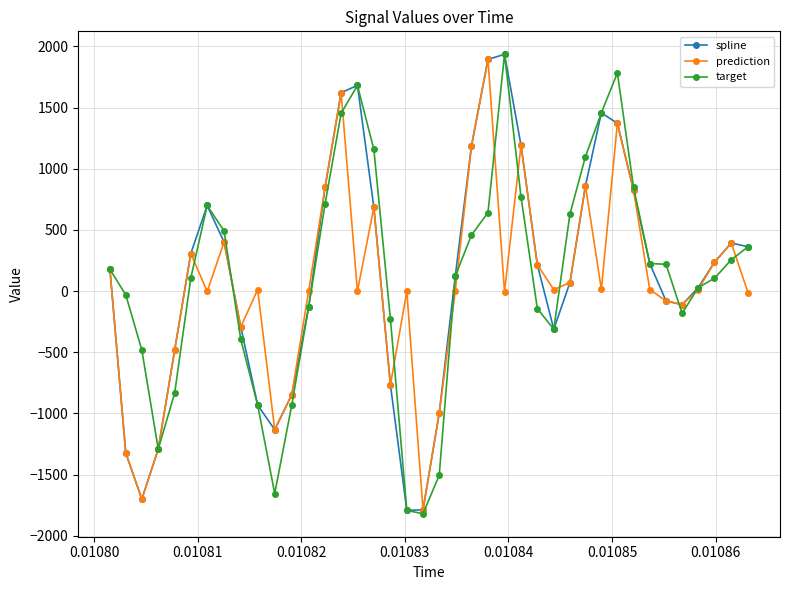

In prediction, how many points are lower than both neighbors (excluding endpoints)?

11